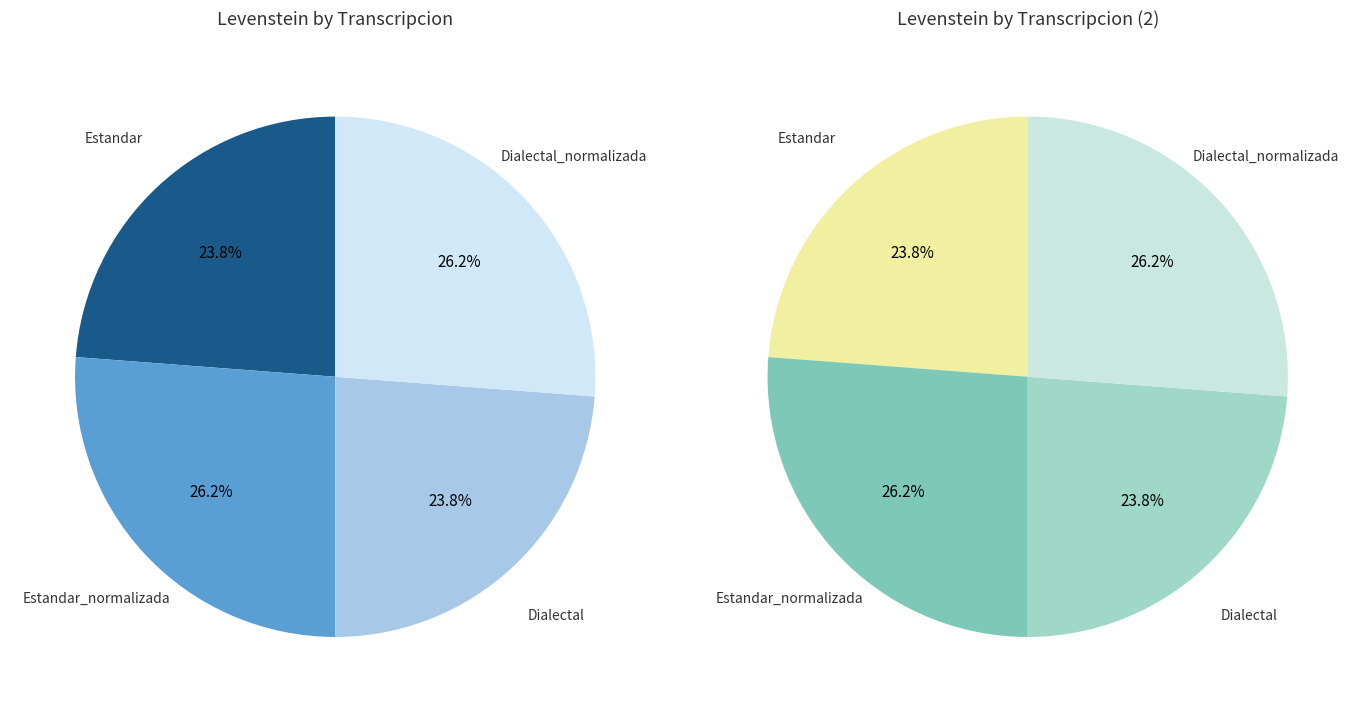

Rank the categories by value from highest to lowest.

Estandar_normalizada, Dialectal_normalizada, Estandar, Dialectal